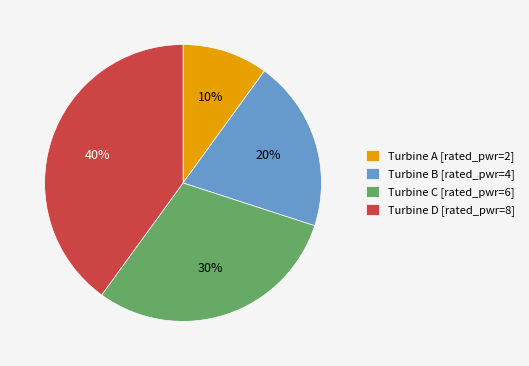

Does any single category account for the majority?

No